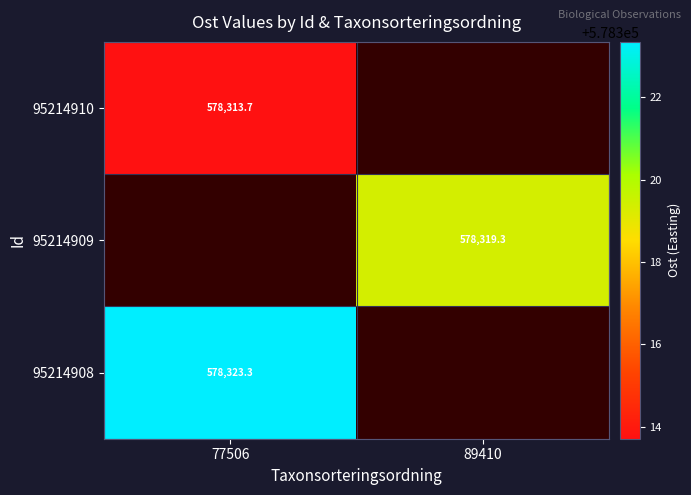

Which has a higher value, 89410 or 77506?

77506